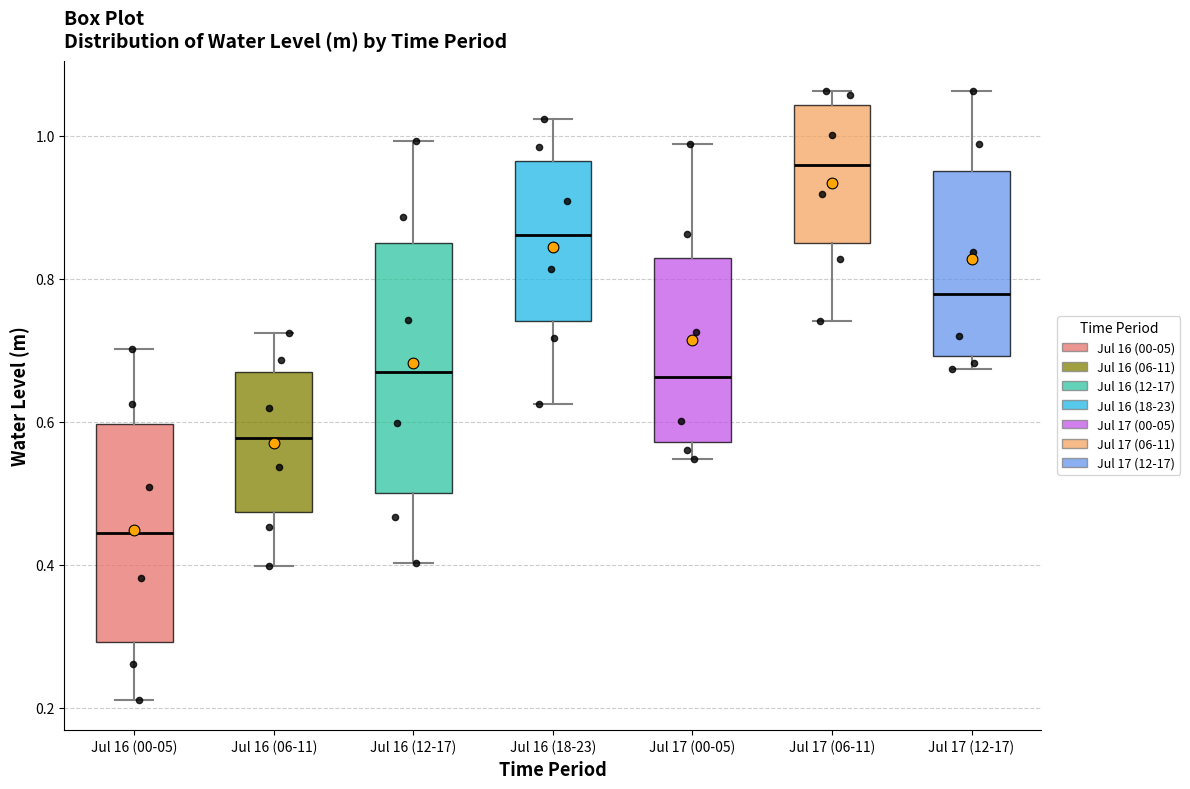

Where is the lower edge of the box for Jul 17 (12-17) on the y-axis? The values are not printed on the chart, so give them approximately, as read against the axis.

0.70